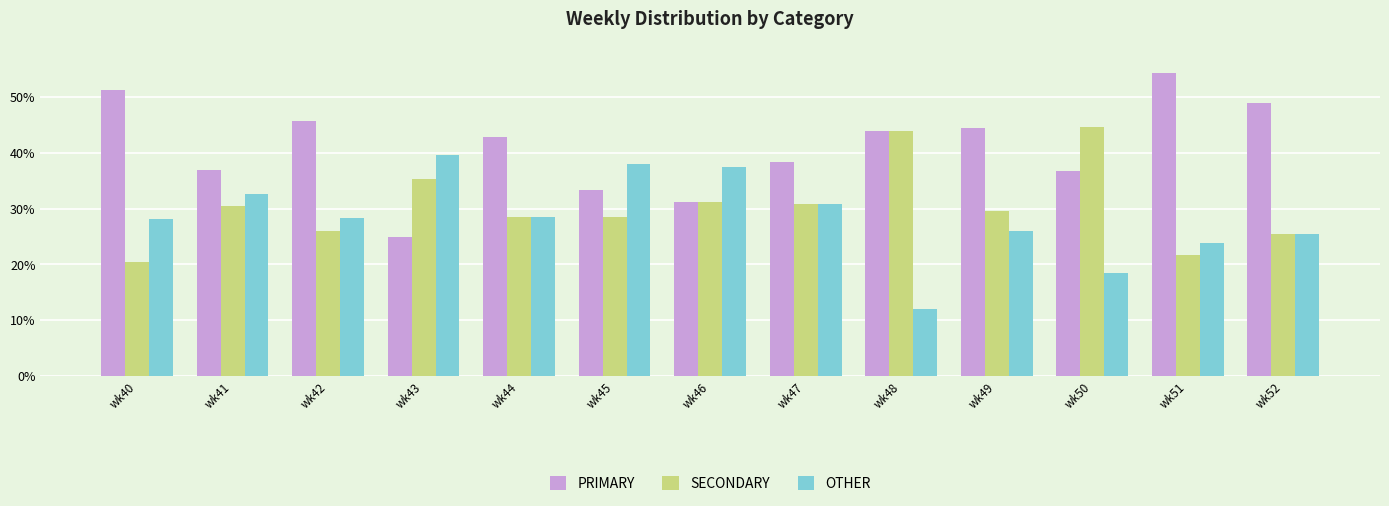

Between wk45 and wk48, which series saw the biggest shift?

OTHER